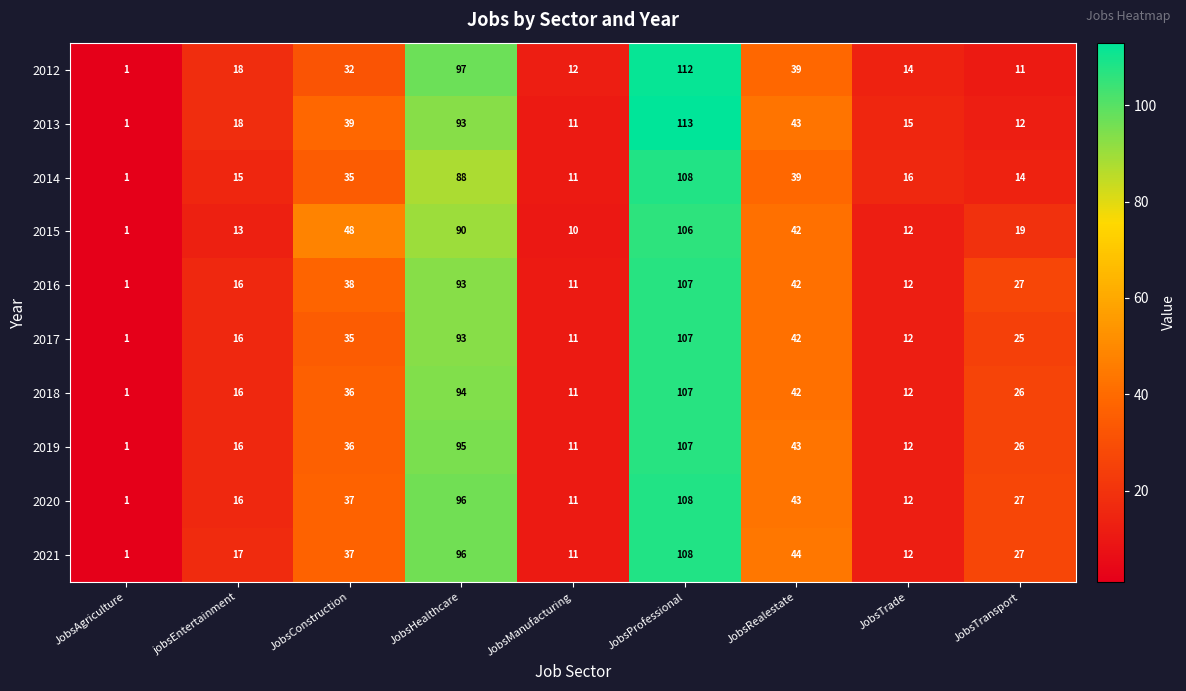

List the labels in order of 2018 value, smallest first.

JobsAgriculture, JobsManufacturing, JobsTrade, jobsEntertainment, JobsTransport, JobsConstruction, JobsRealestate, JobsHealthcare, JobsProfessional